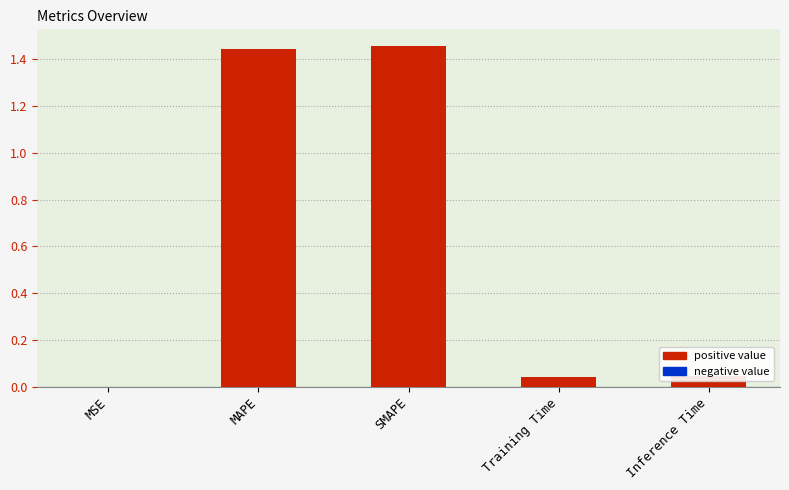

The chart shows a value of 0.0 at Inference Time. True or false?

True